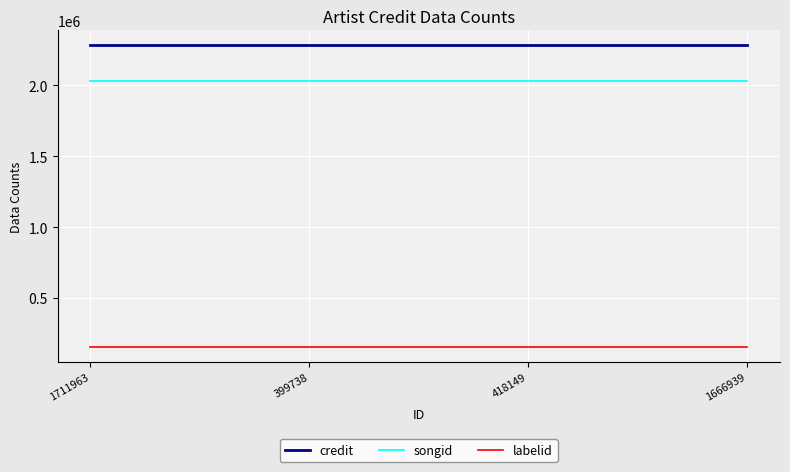

Is it true that labelid equals 154435 at 1711963?

True